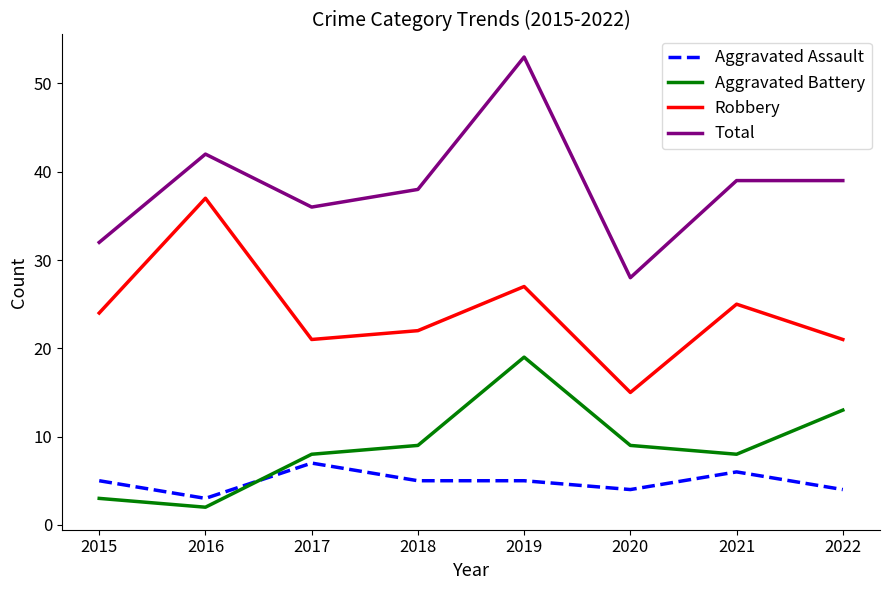

Which series has the widest spread of values?

Total